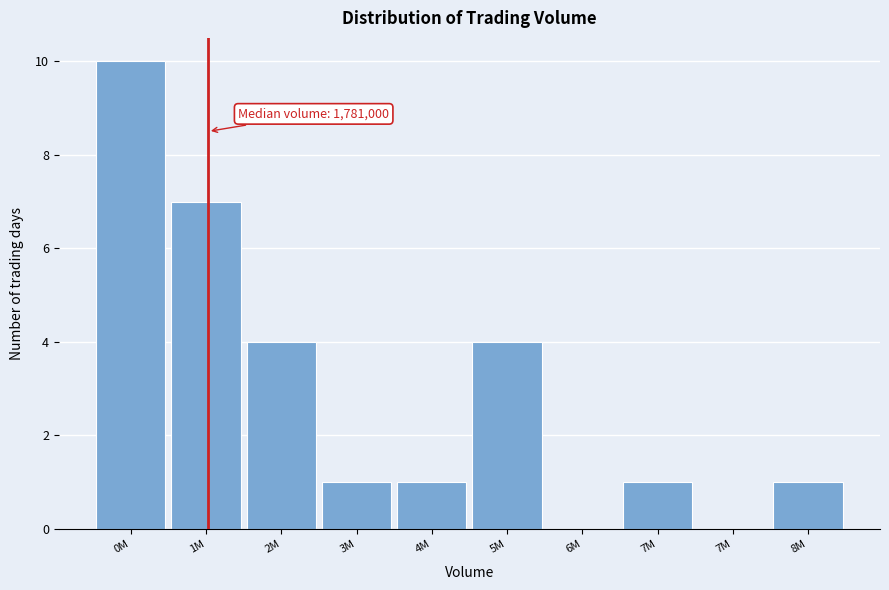

Count the number of categories in the chart.

10